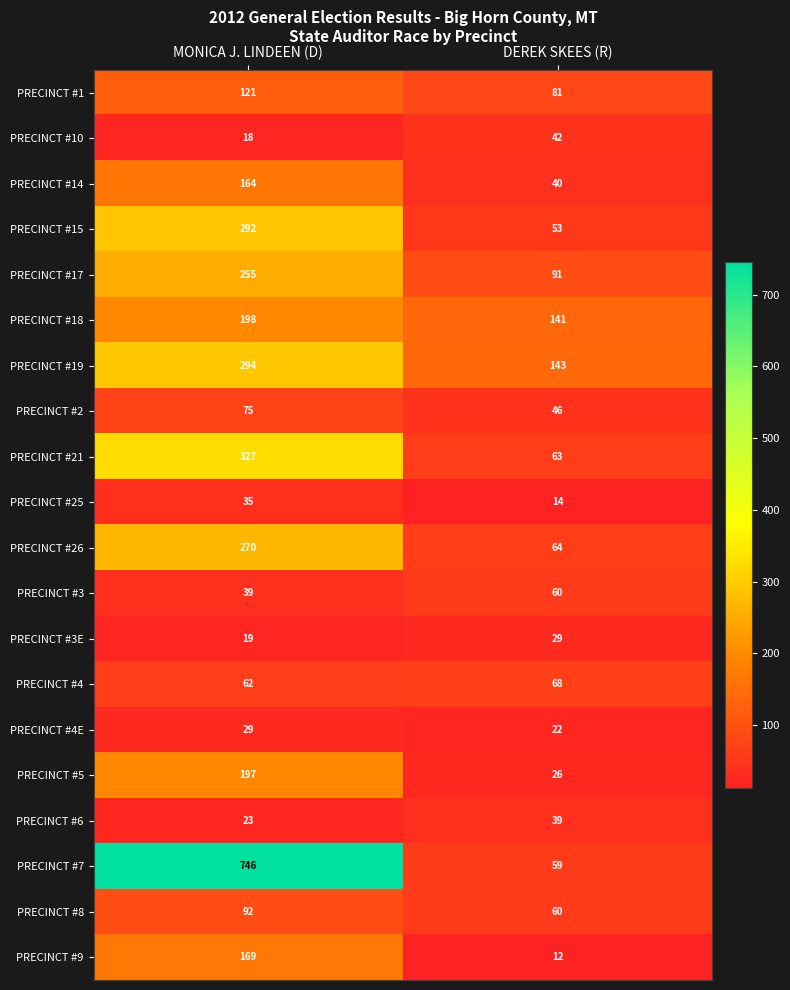

What is the sum of all PRECINCT #3E values?

48